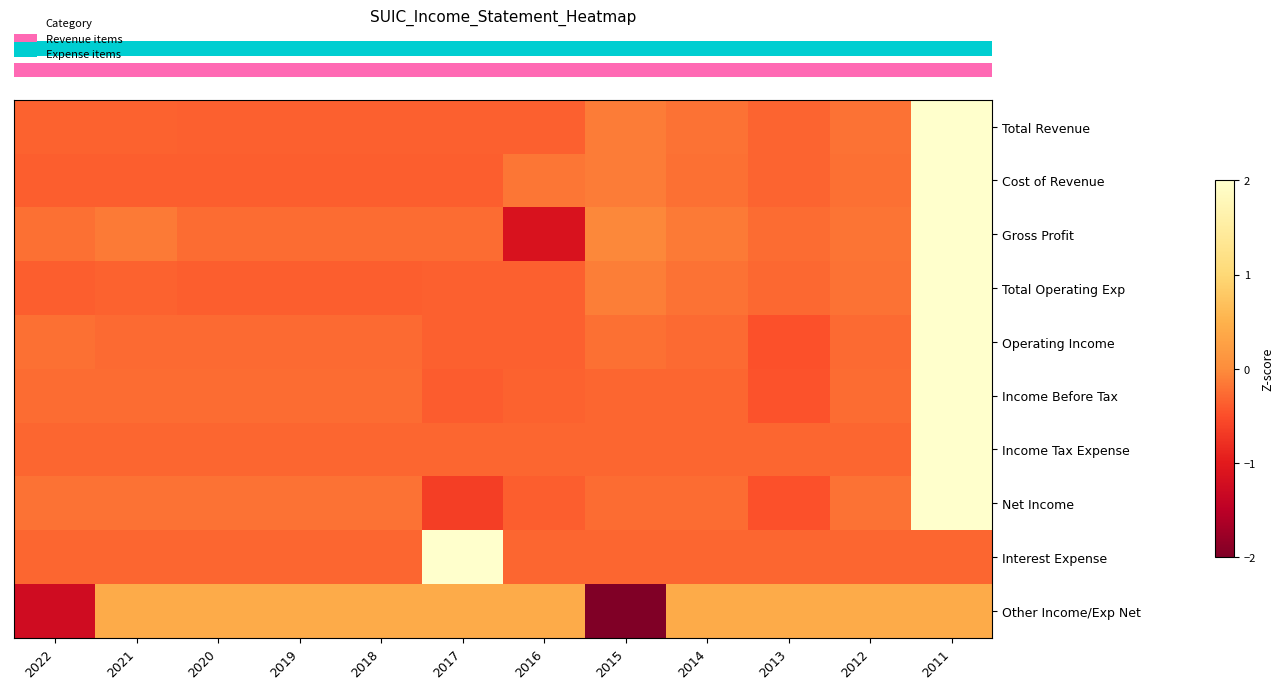

Reading left to right, what are all the values shown in this chart?

row_0: -0.3	-0.3	-0.3	-0.3	-0.3	-0.4	-0.4	-0.1	-0.2	-0.3	-0.2	2.0
row_1: -0.4	-0.4	-0.4	-0.4	-0.4	-0.4	-0.2	-0.1	-0.2	-0.3	-0.2	2.0
row_2: -0.2	-0.2	-0.3	-0.3	-0.3	-0.3	-1.1	-0.0	-0.2	-0.3	-0.2	2.0
row_3: -0.4	-0.3	-0.4	-0.4	-0.4	-0.4	-0.4	-0.1	-0.2	-0.3	-0.2	2.0
row_4: -0.2	-0.3	-0.3	-0.3	-0.3	-0.4	-0.4	-0.2	-0.3	-0.5	-0.3	2.0
row_5: -0.3	-0.3	-0.3	-0.3	-0.3	-0.4	-0.3	-0.3	-0.3	-0.5	-0.3	2.0
row_6: -0.3	-0.3	-0.3	-0.3	-0.3	-0.3	-0.3	-0.3	-0.3	-0.3	-0.3	2.0
row_7: -0.2	-0.2	-0.2	-0.2	-0.2	-0.6	-0.4	-0.3	-0.3	-0.5	-0.2	2.0
row_8: -0.3	-0.3	-0.3	-0.3	-0.3	2.0	-0.3	-0.3	-0.3	-0.3	-0.3	-0.3
row_9: -1.3	0.4	0.4	0.4	0.4	0.4	0.4	-2.0	0.4	0.4	0.4	0.4